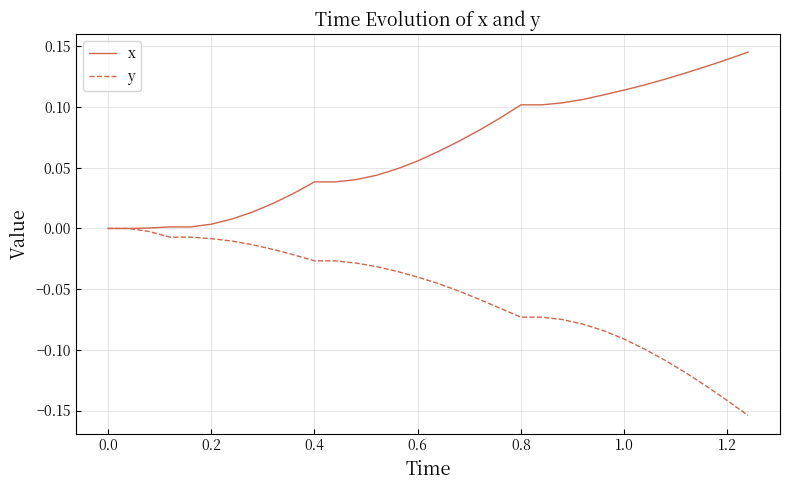

Which series has the largest total across all categories?

x